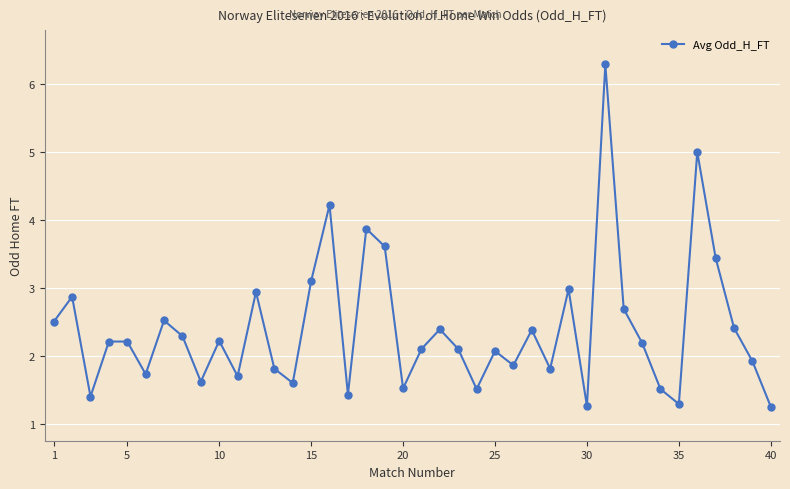

What is the value of the 3rd point from the left?

1.4